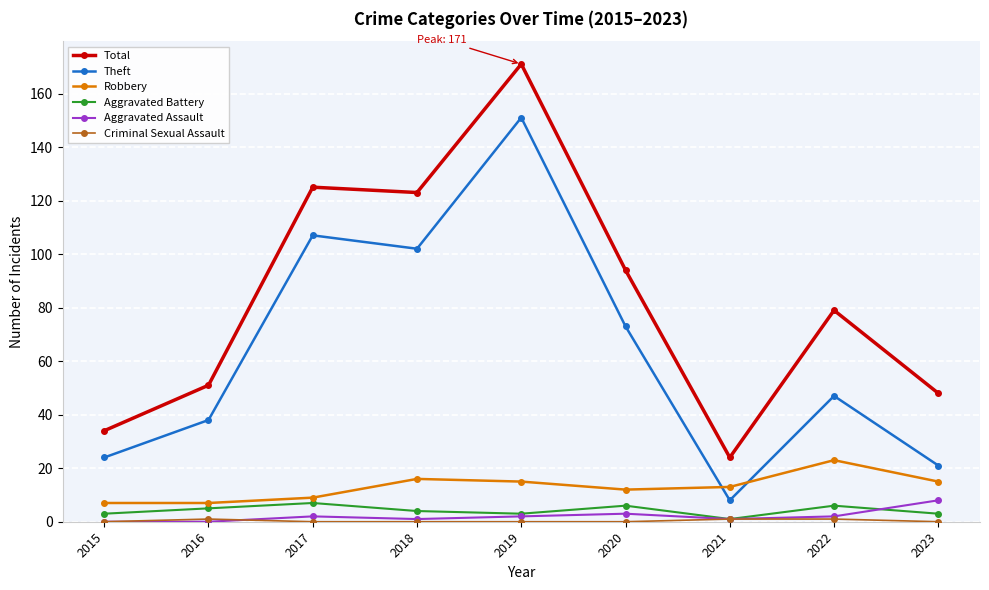

What is the minimum value for Total?

24